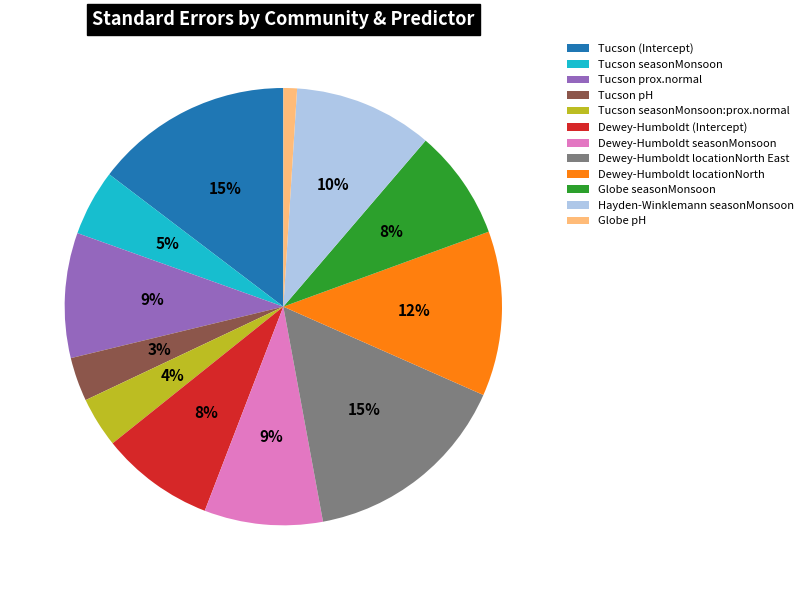

Does Tucson seasonMonsoon account for over 50% of the chart?

No